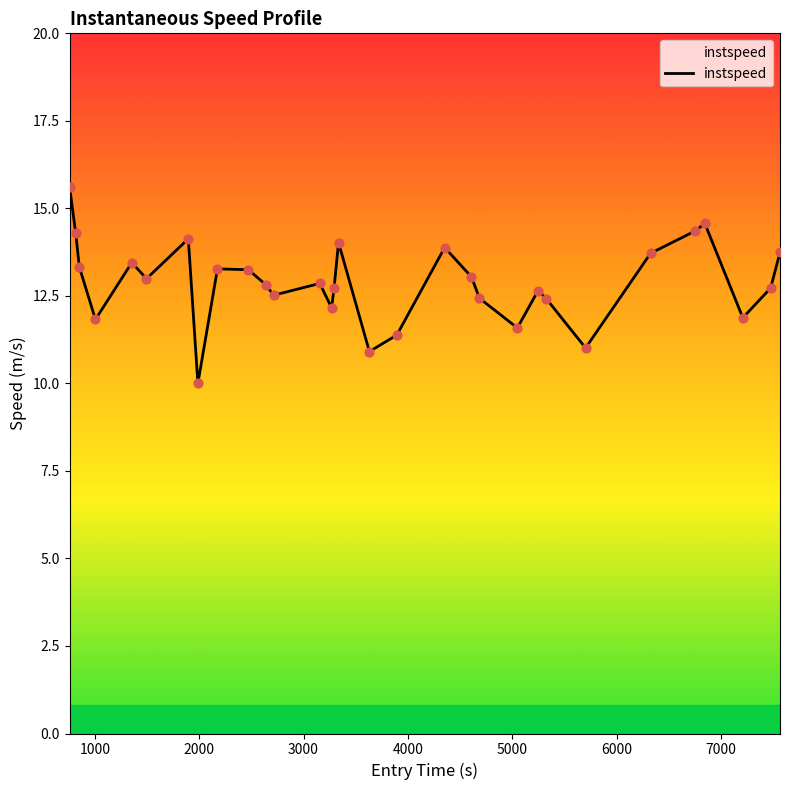

What is the smallest value displayed?

10.0